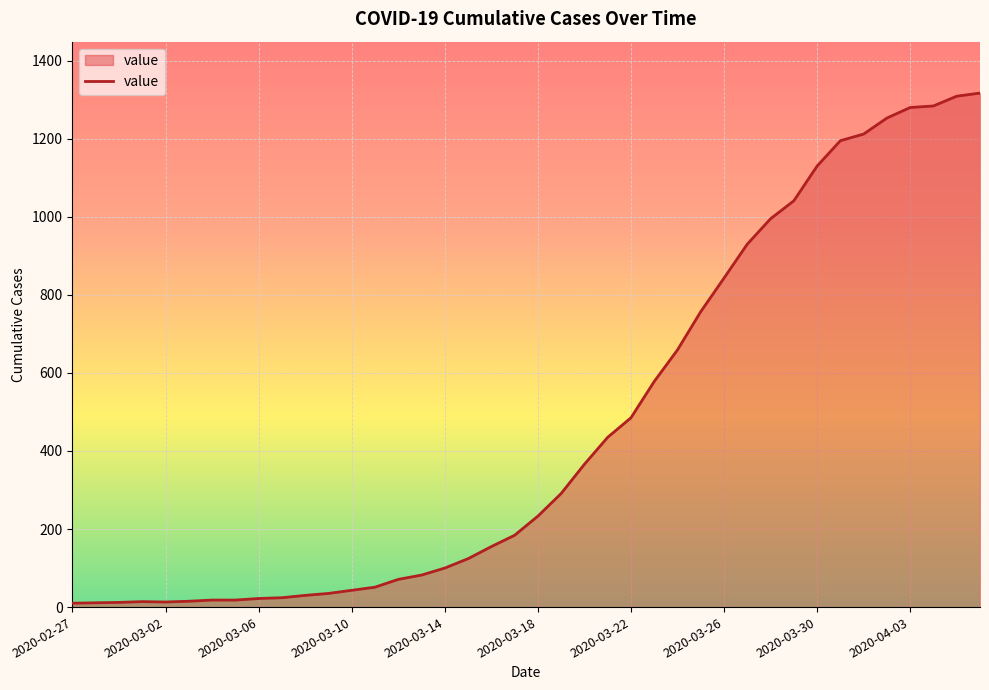

What is the greatest value displayed?

1317